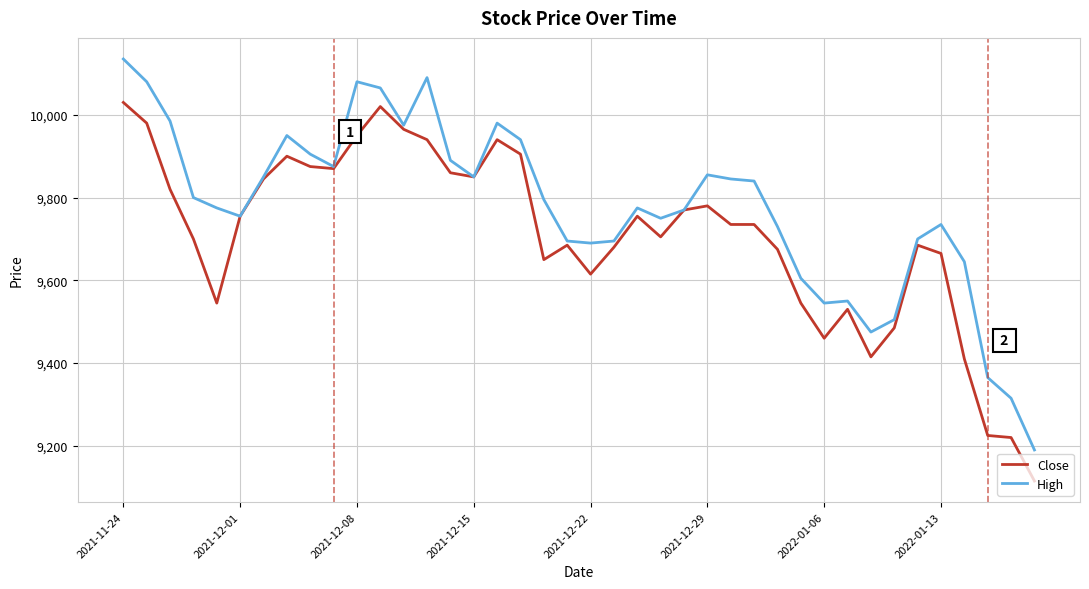

What is the highest value of the High series?

10135